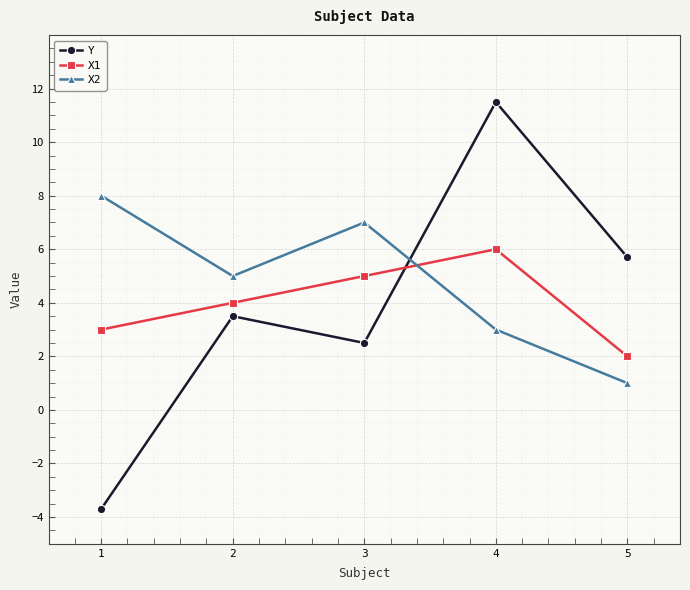

What is the sum of the X2 values at 3 and 1?

15.0